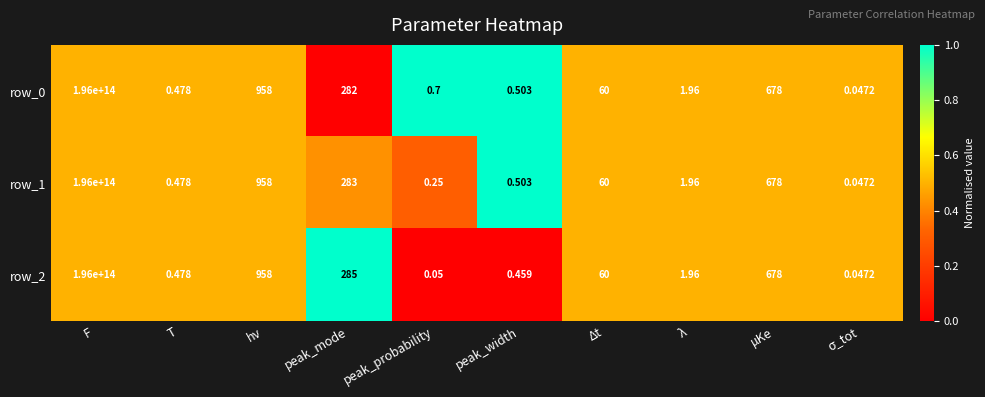

At which category does the chart reach its peak across all series?

F